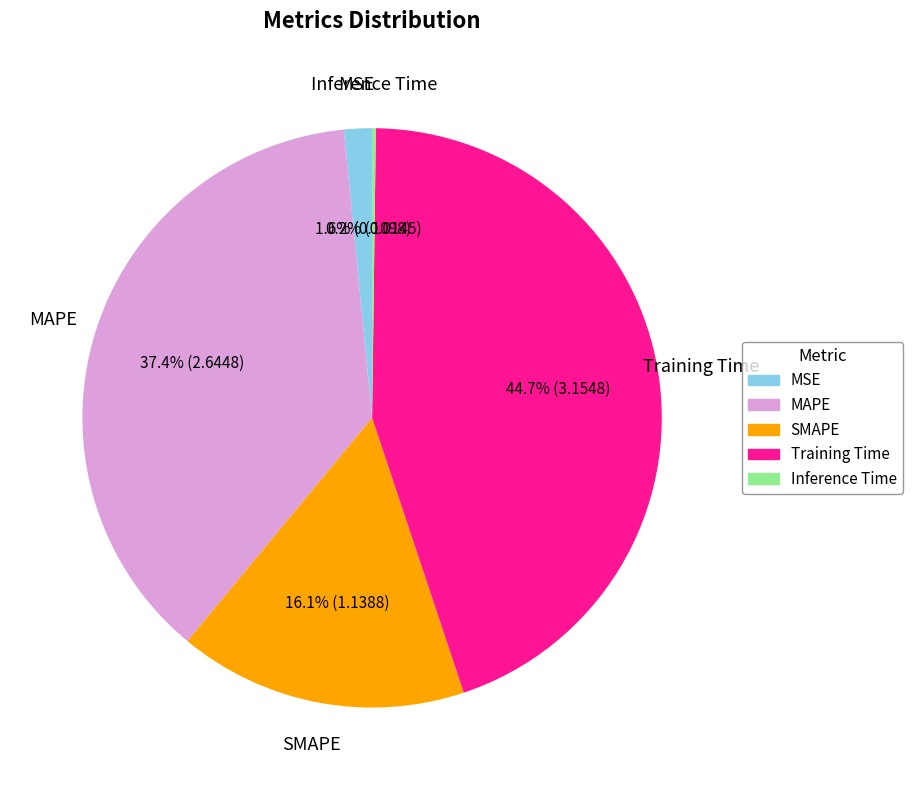

To the nearest percent, what is the difference between the MSE and MAPE slice percentages?

36%